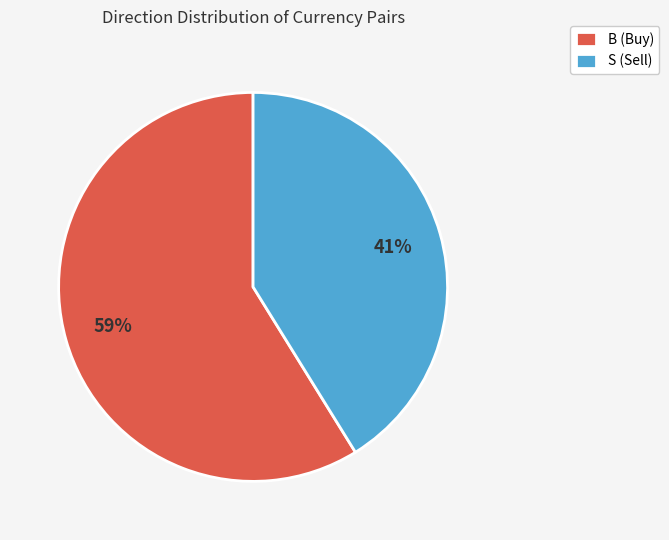

How many segments does this pie chart have?

2